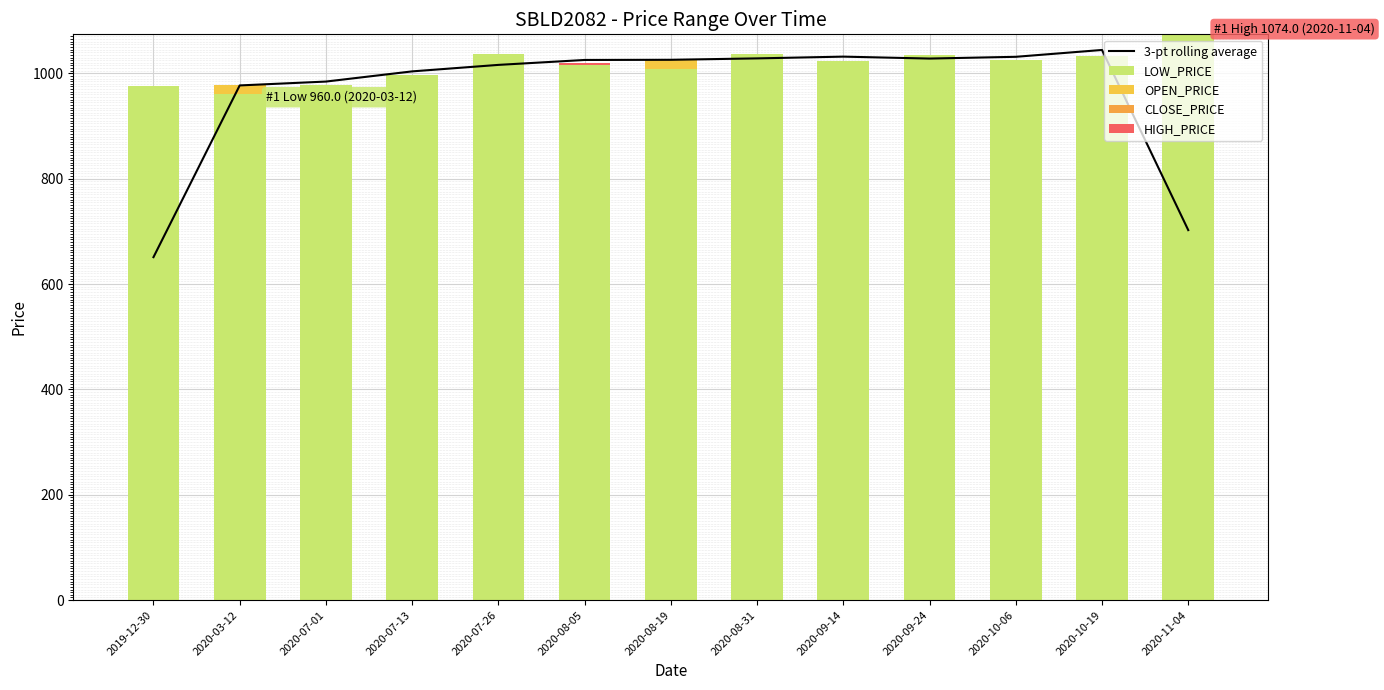

What position from the left is 2020-09-24?

10